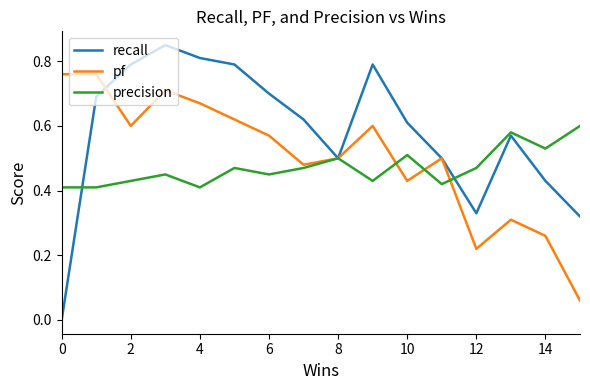

Which series has the largest total across all categories?

recall